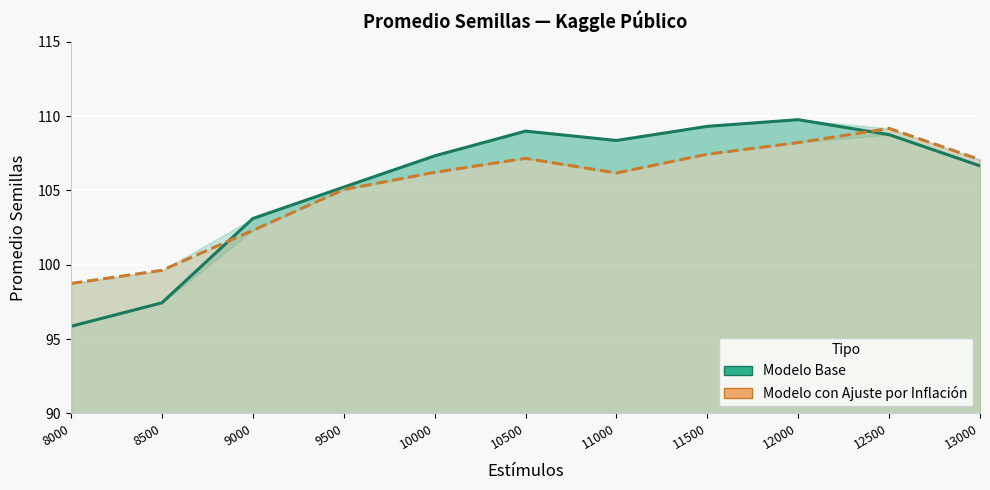

How many data points in Modelo Base are above 107?

6